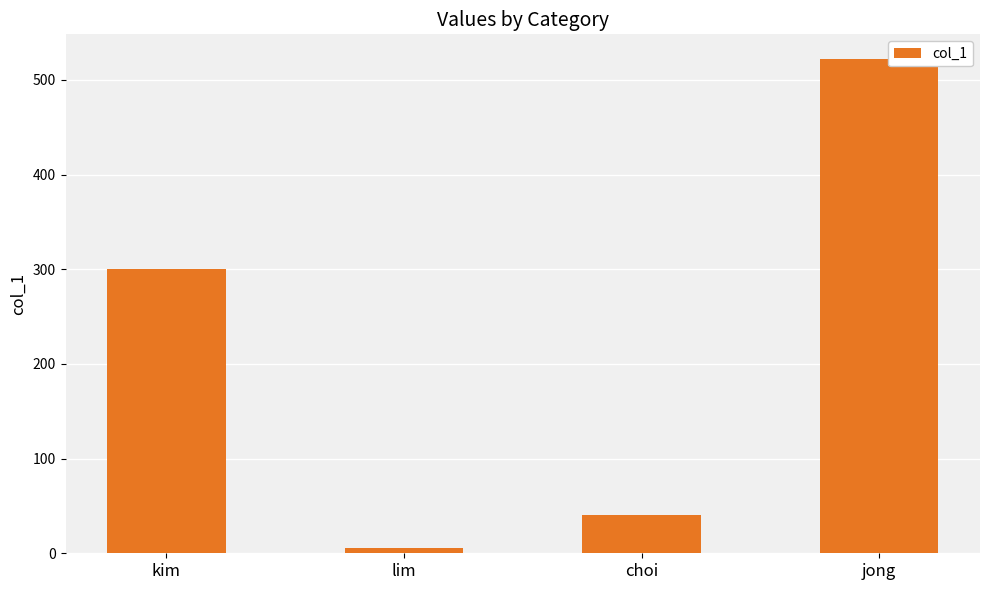

Rank the categories by value from highest to lowest.

jong, kim, choi, lim